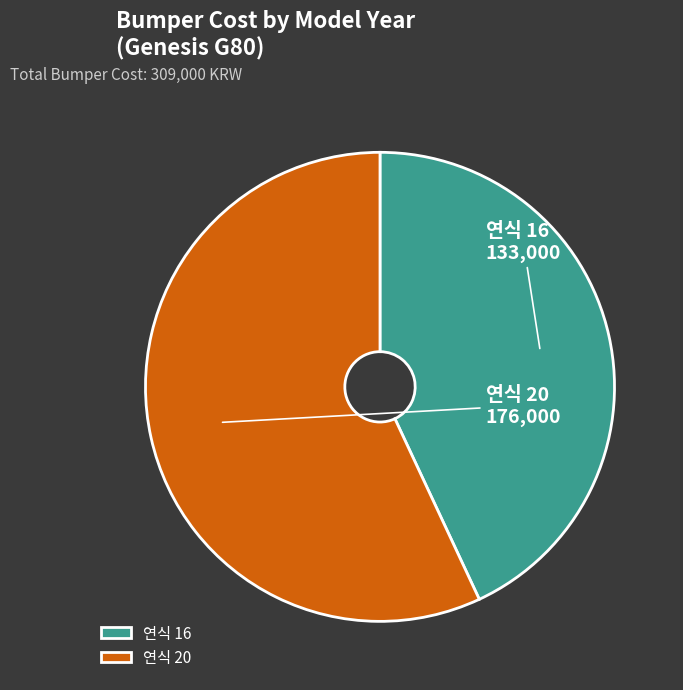

How many segments does this pie chart have?

2